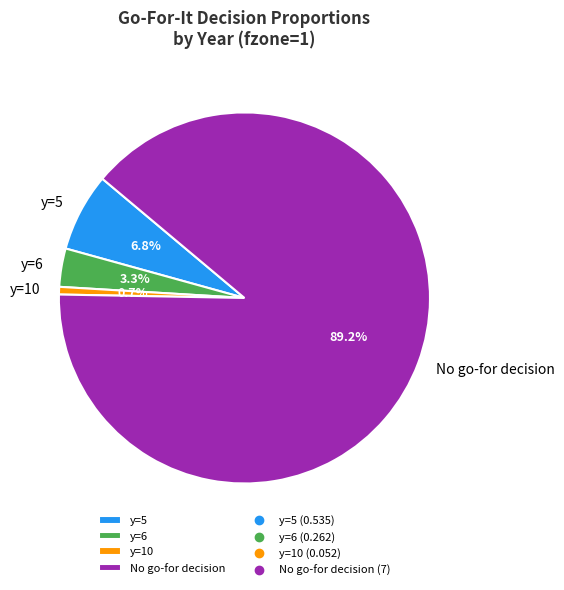

Combined, do y=6 and y=10 account for over 50%?

No